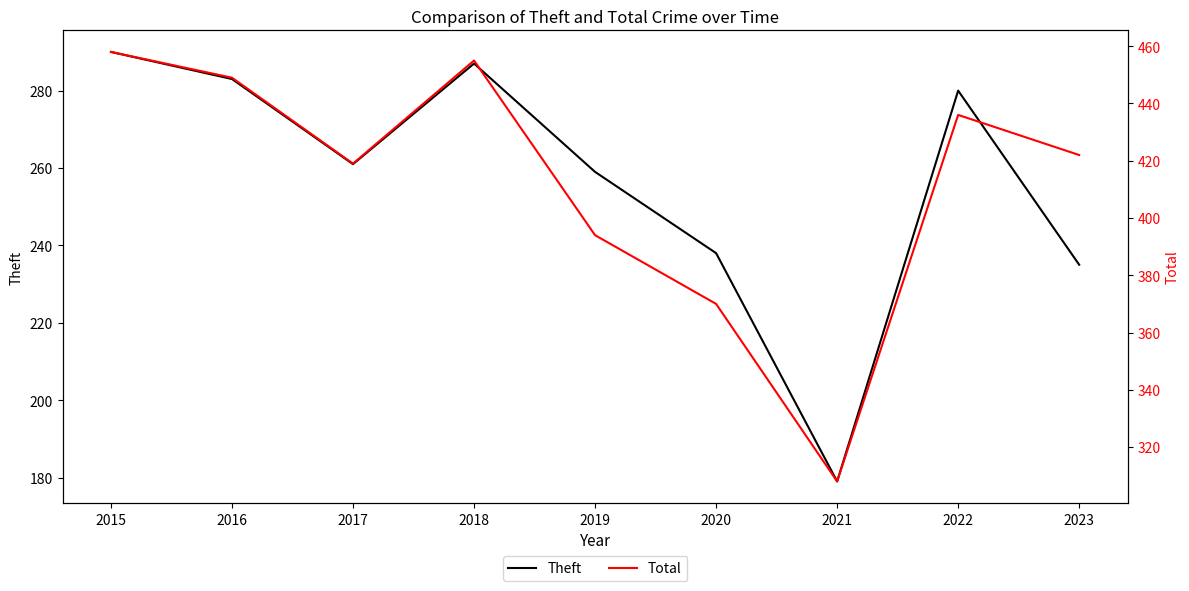

What is the average value of the Theft series?

257